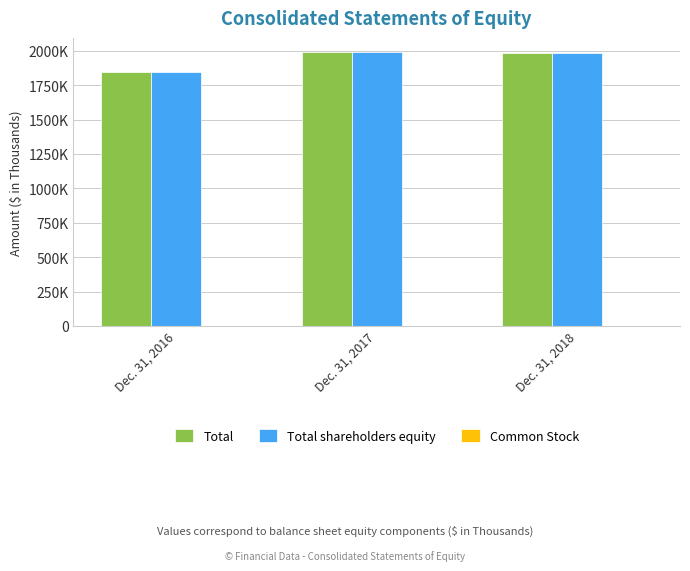

Rank the series by their maximum value, from highest to lowest.

Total, Total shareholders equity, Common Stock